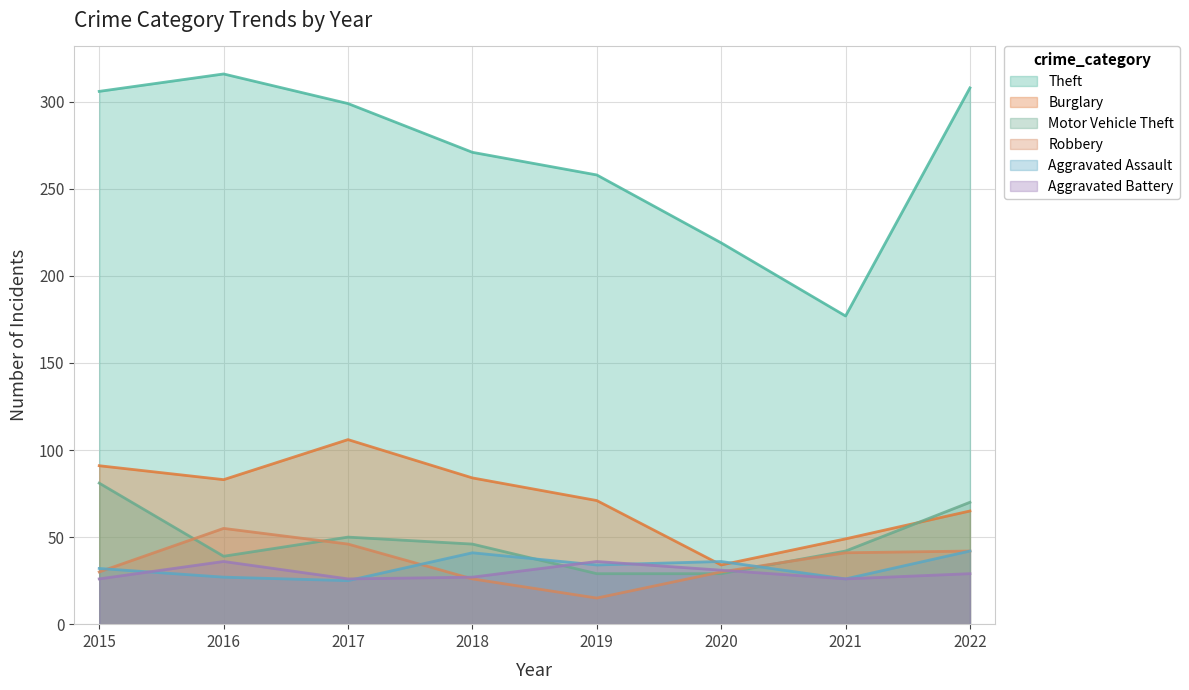

Where is the first local maximum for Robbery?

2016